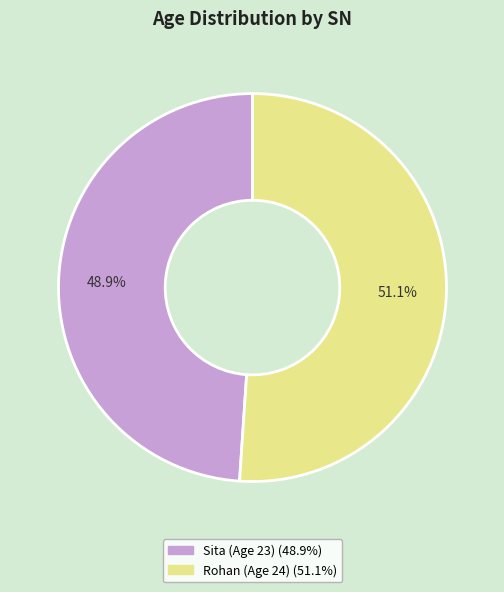

Is there a majority slice in this chart?

Yes